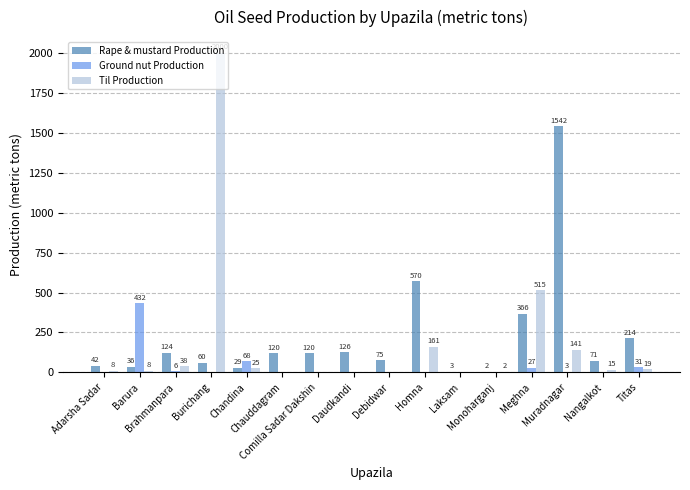

What is the highest value of the Ground nut Production series?

432